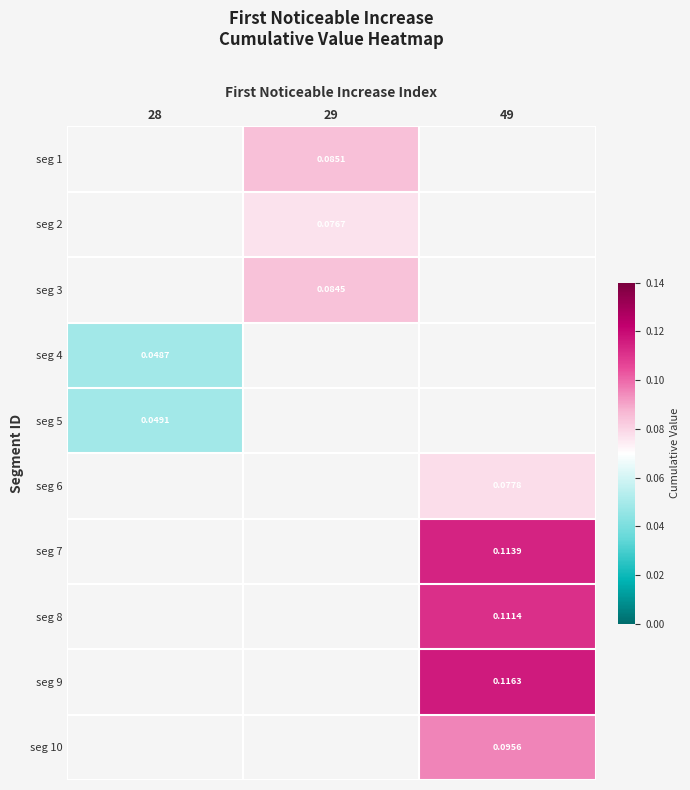

True or false: seg 9 has a value of 0.1 at 49.

True